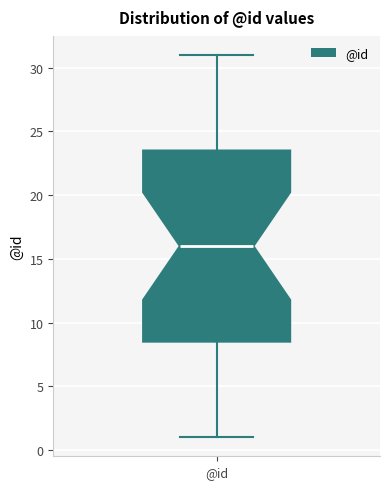

Transcribe this box plot: give where the median line is, the range the box spans, and where the two whiskers end, as read against the y-axis. The values are not printed on the chart, so give them approximately, as read against the axis.

median 16.0, box 8.5 to 23.5, whiskers 1.0 to 31.0